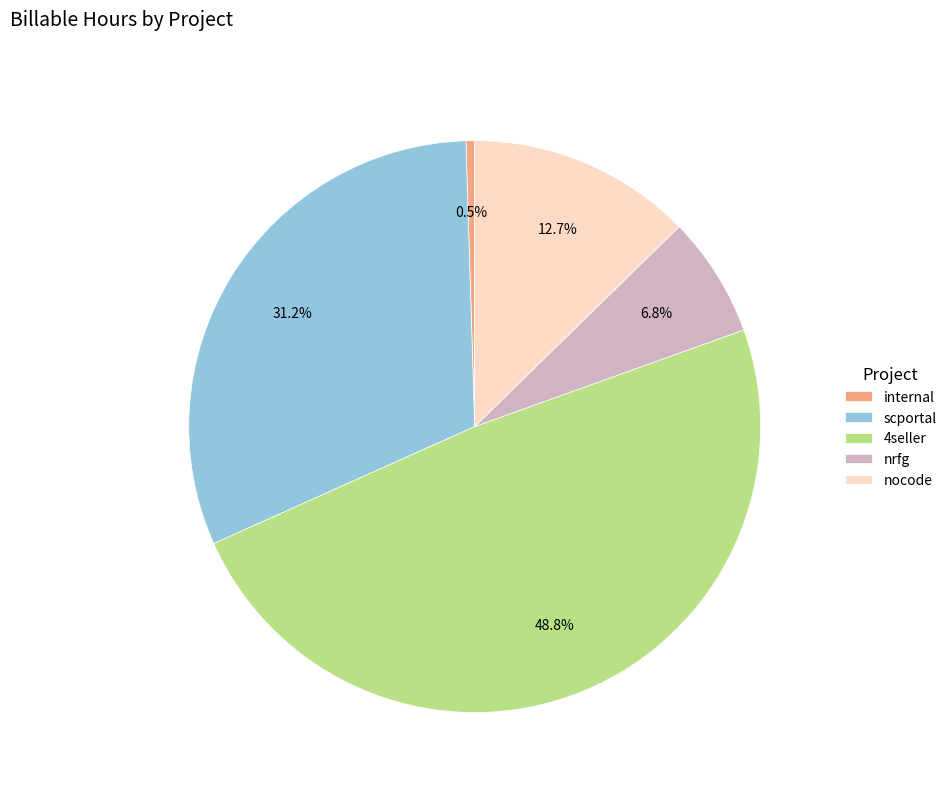

How many slices are in this pie chart?

5